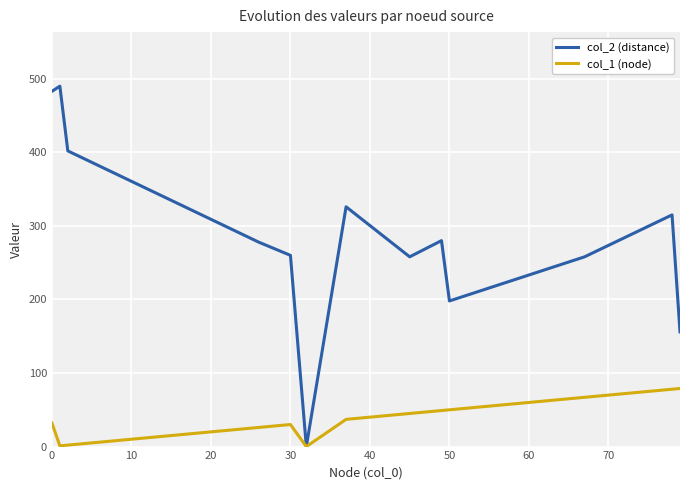

What are all the series names shown in the legend?

col_2 (distance), col_1 (node)